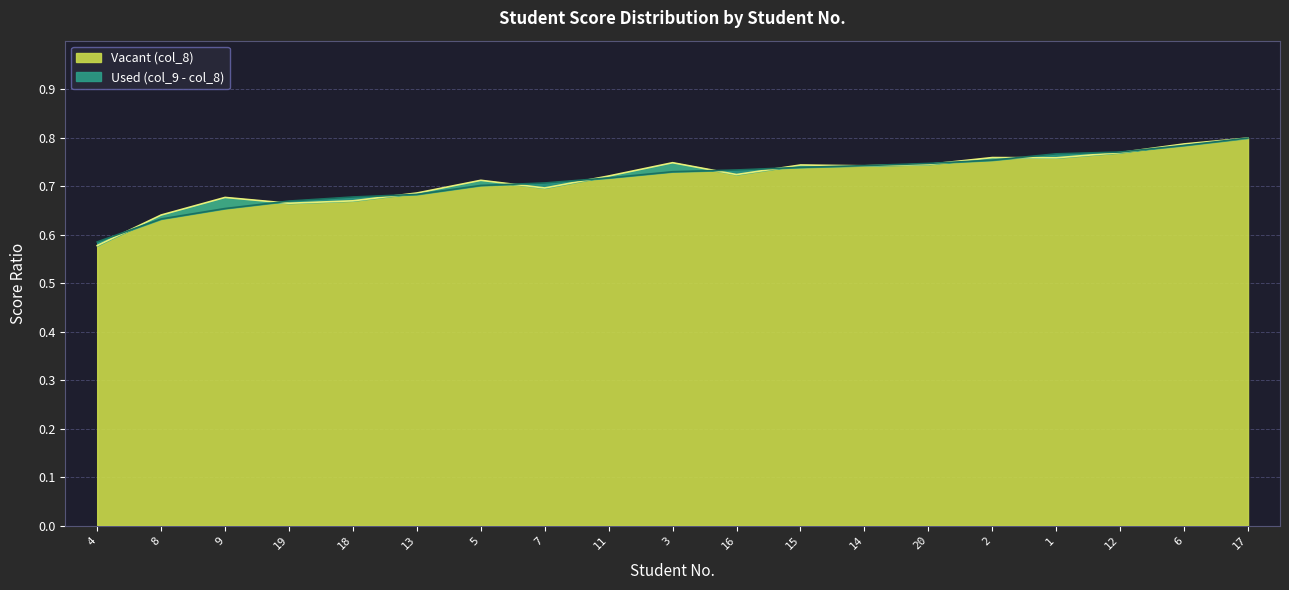

Rank the series by their average value, from lowest to highest.

col_9, col_8